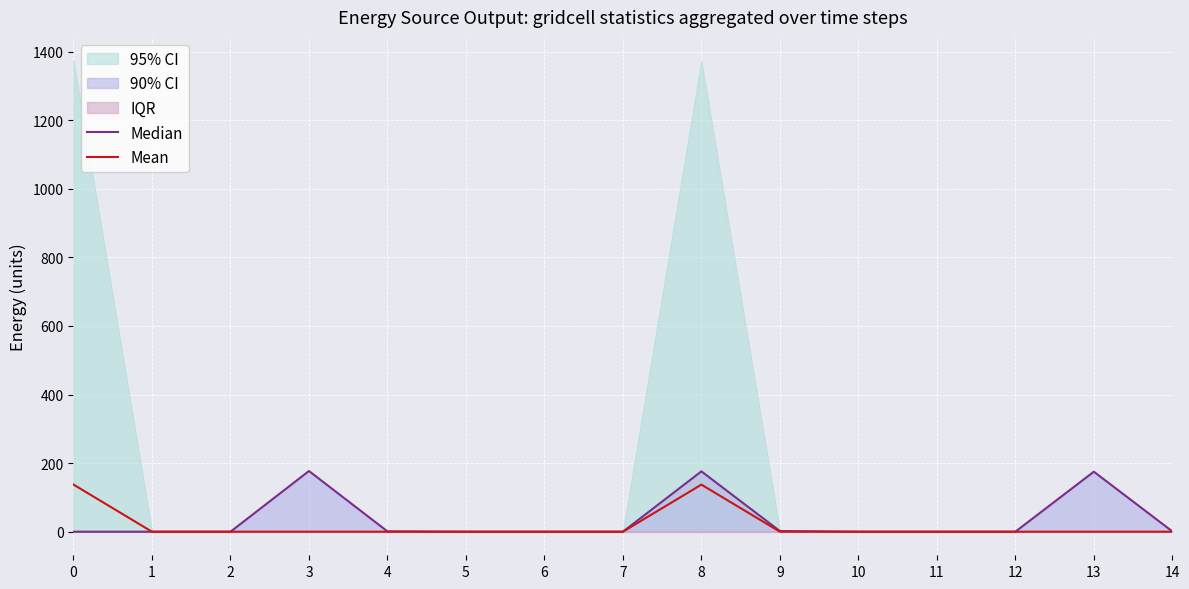

Between 5 and 11, which is larger?

5